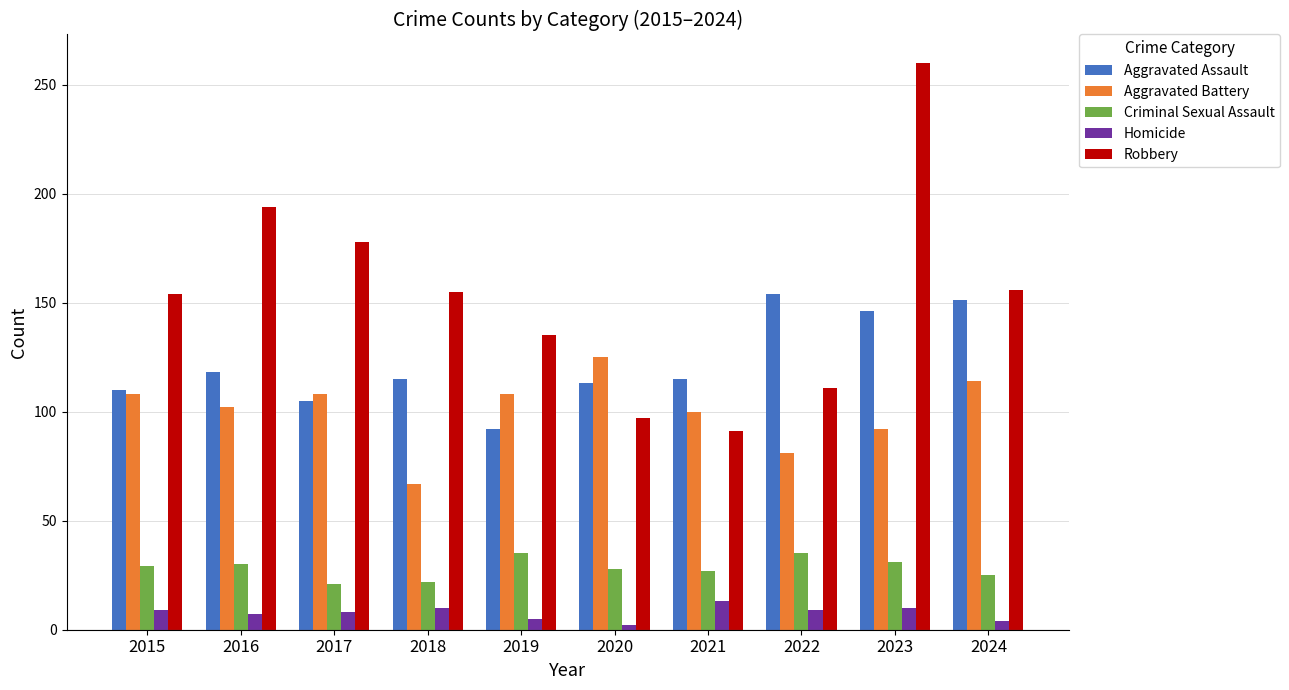

What is the sum of all Robbery values?

1531